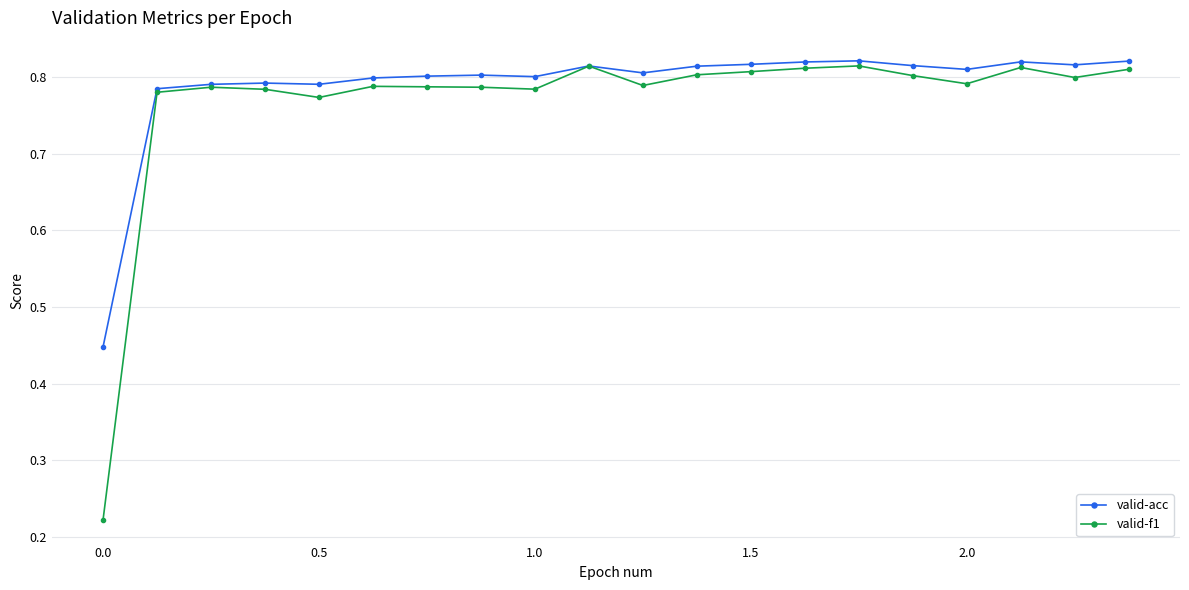

How many valid-f1 values are between 0 and 1?

20